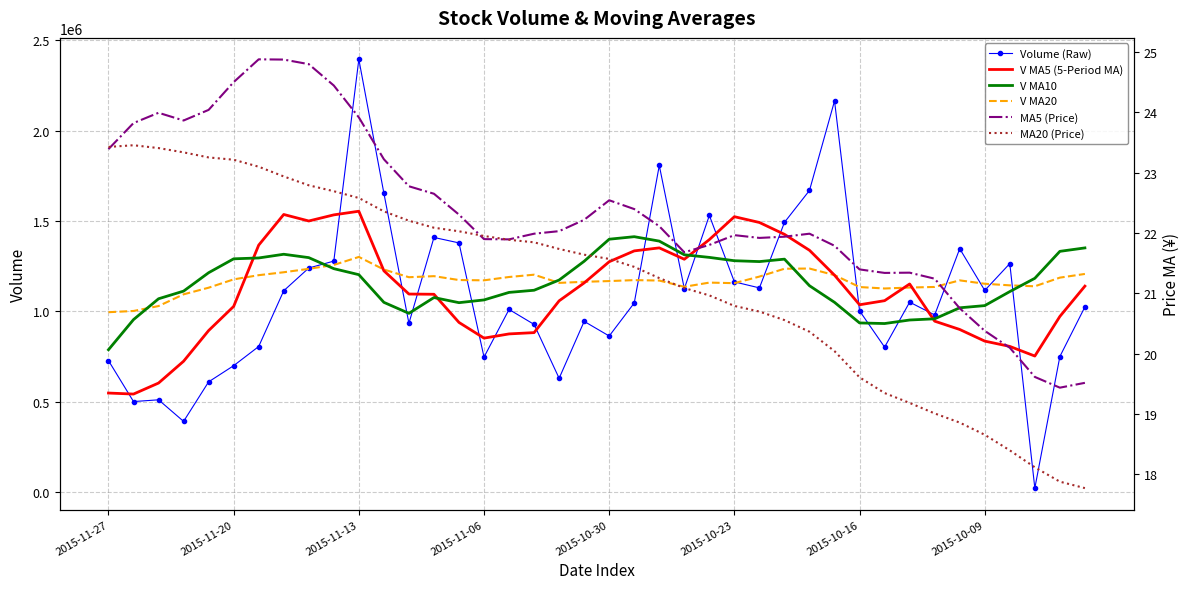

What is the total value across all series at 17?

4132275.1